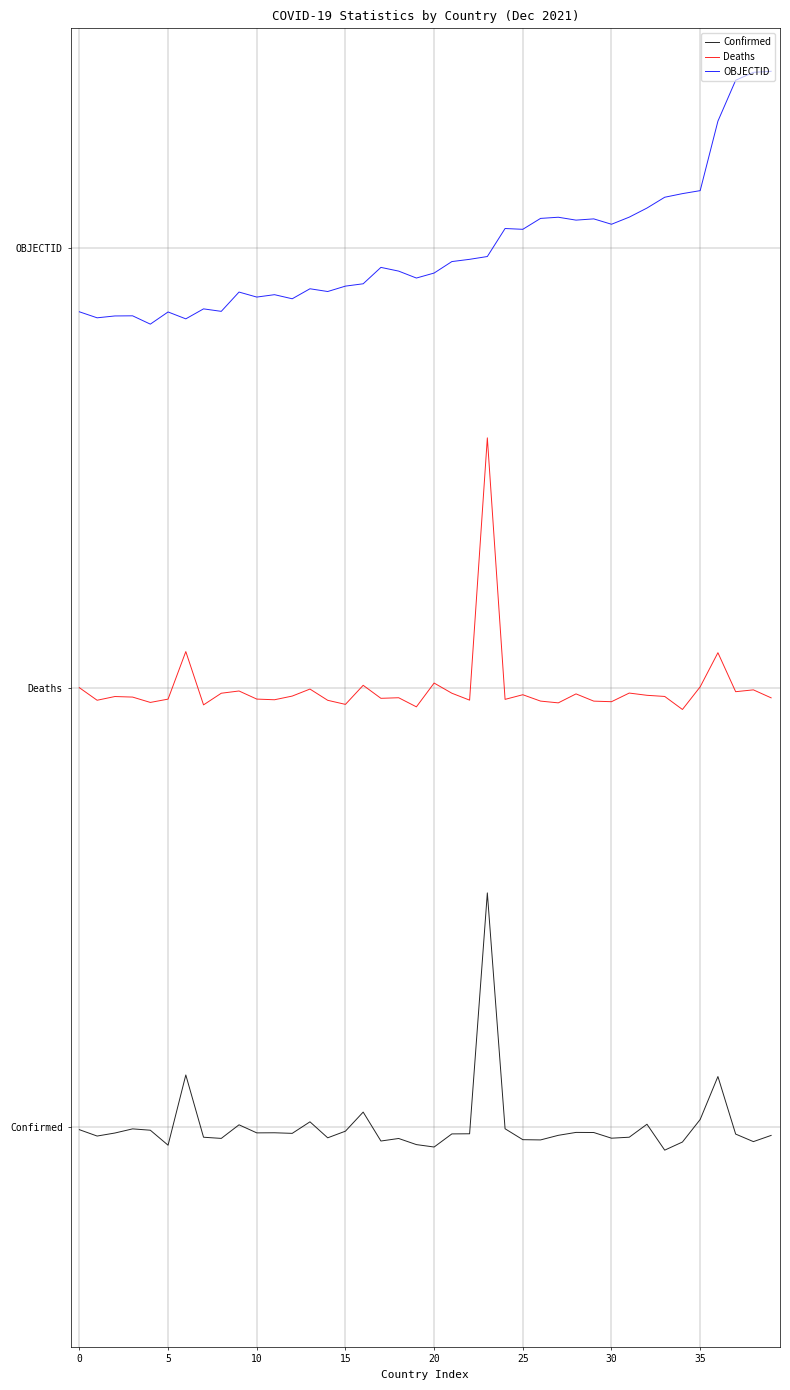

True or false: Deaths has more than 0 interior local peaks.

True